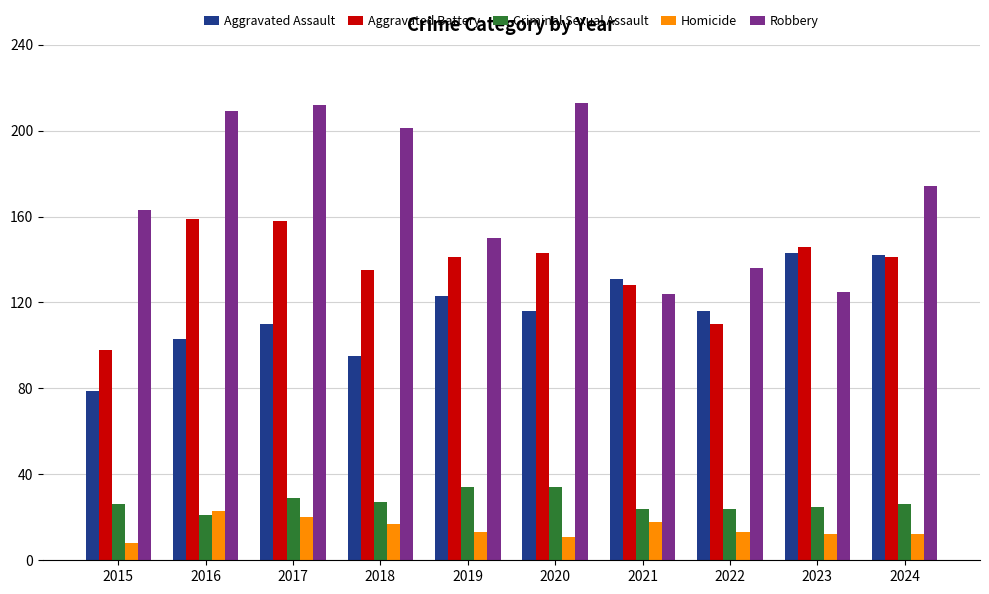

Rank the series by their maximum value, from lowest to highest.

Homicide, Criminal Sexual Assault, Aggravated Assault, Aggravated Battery, Robbery